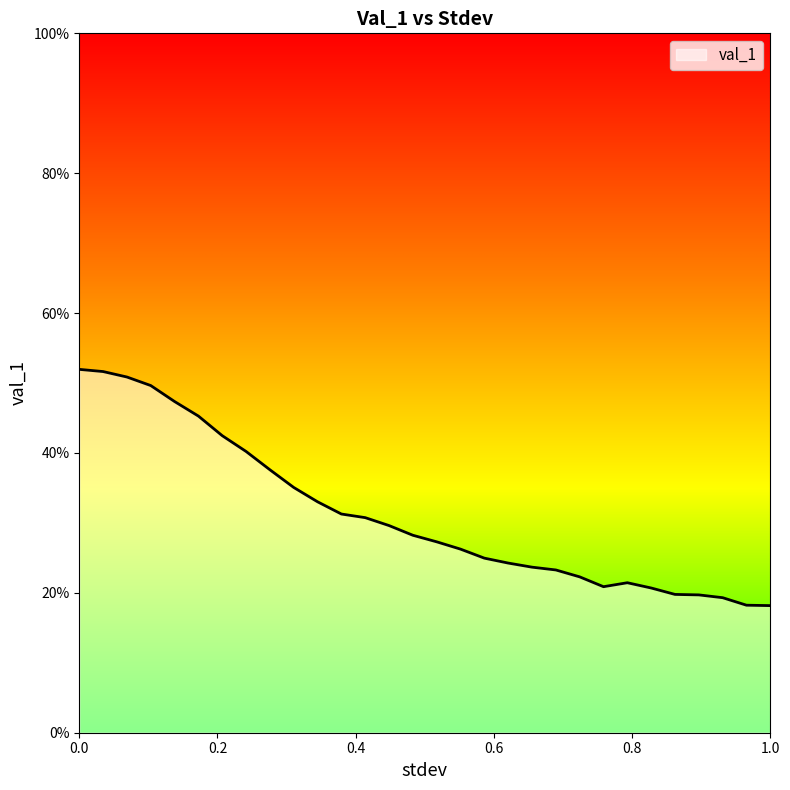

What is the difference between the maximum and minimum values?

0.3